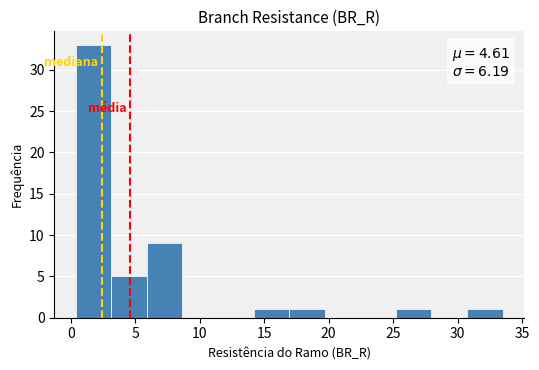

Which range on the x-axis has the tallest bar?

0.5 to 3.0